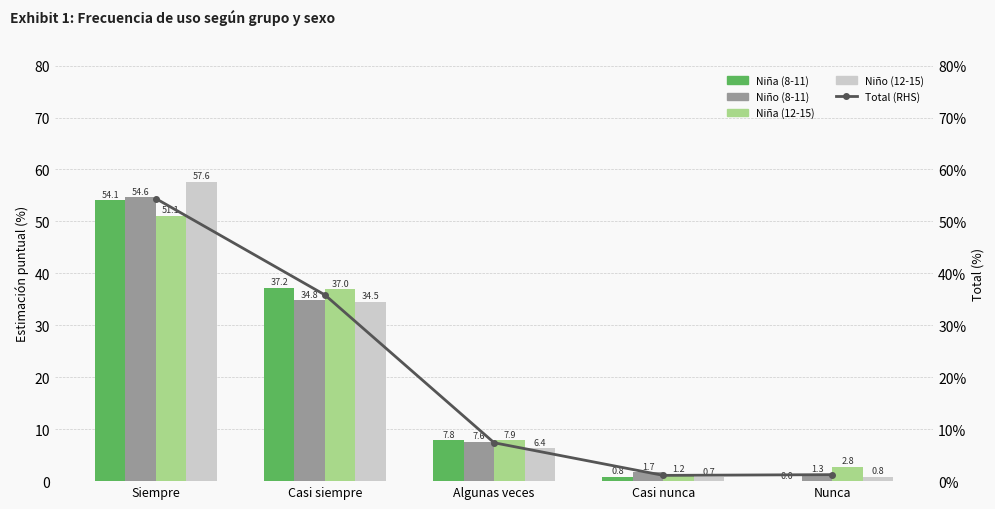

The Niño (12-15) series shows 8.9 at Casi siempre. True or false?

False